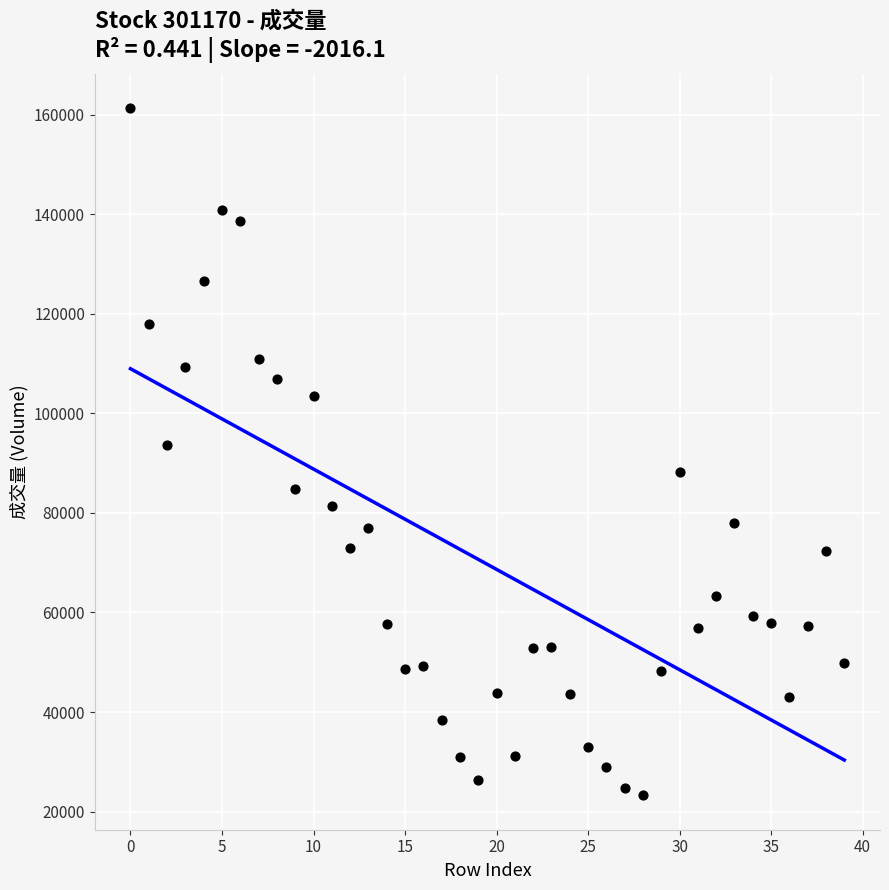

What is the range of Y values (max minus min)?

138107